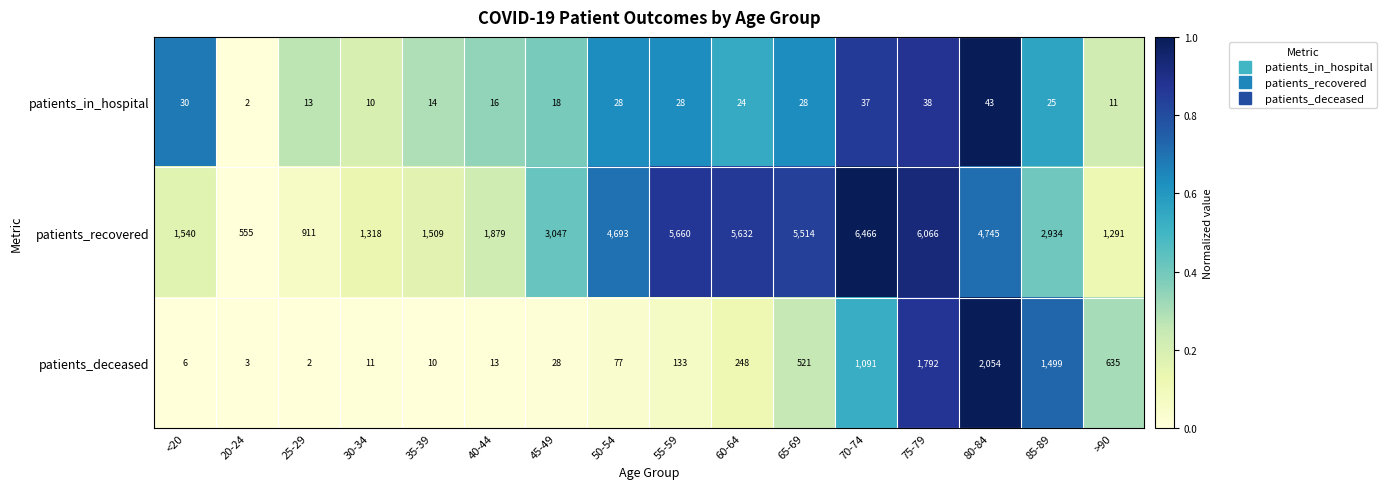

What is the difference between the patients_deceased values at 85-89 and 35-39?

1489